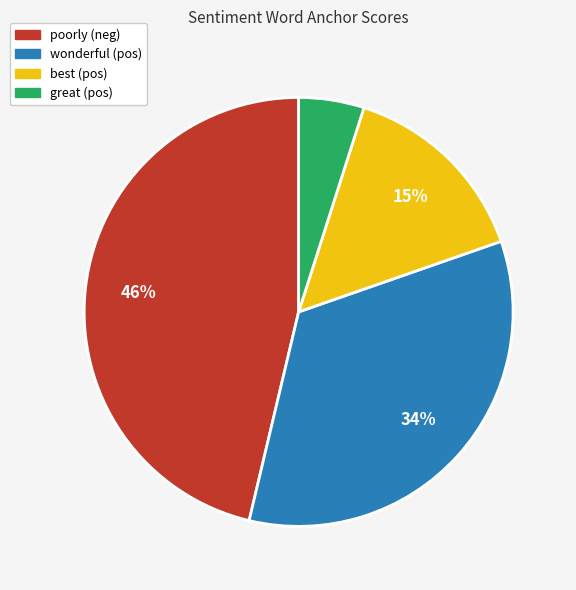

To the nearest percent, what is the average slice percentage?

25%